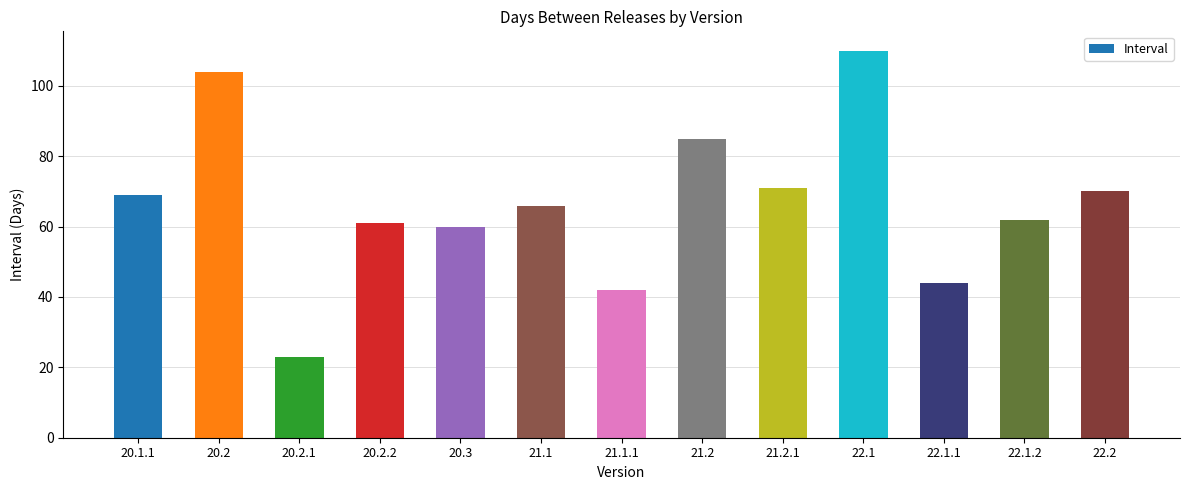

Reading left to right, transcribe all the data shown in this chart.

20.1.1=69	20.2=104	20.2.1=23	20.2.2=61	20.3=60	21.1=66	21.1.1=42	21.2=85	21.2.1=71	22.1=110	22.1.1=44	22.1.2=62	22.2=70